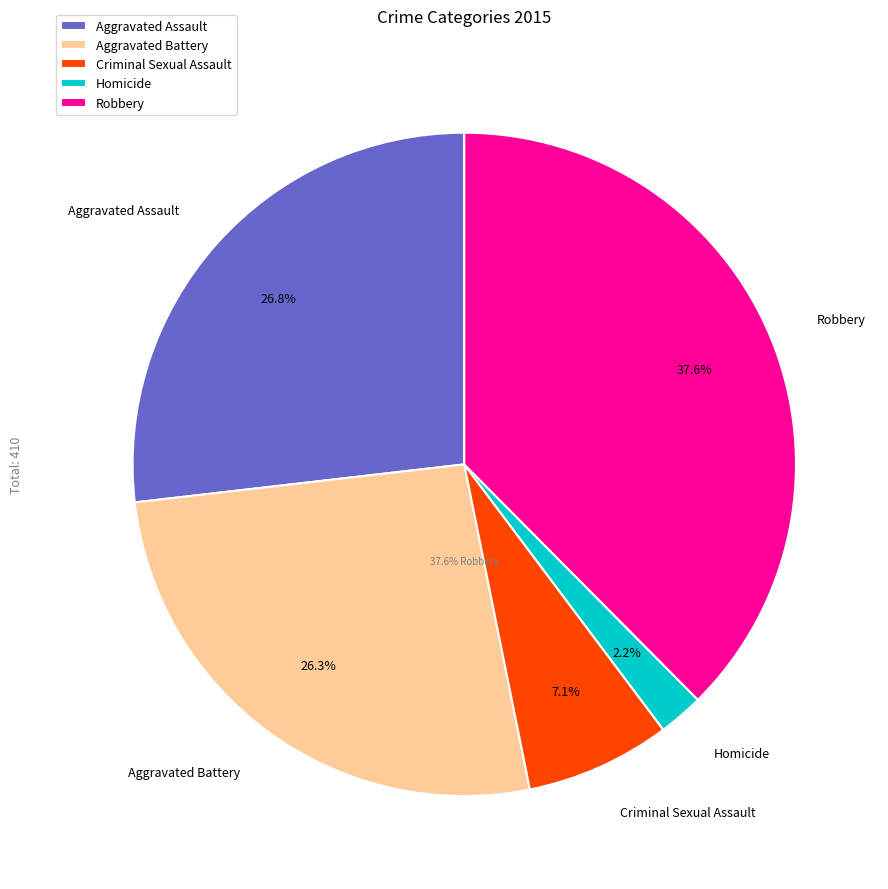

Which slice is the smallest?

Homicide